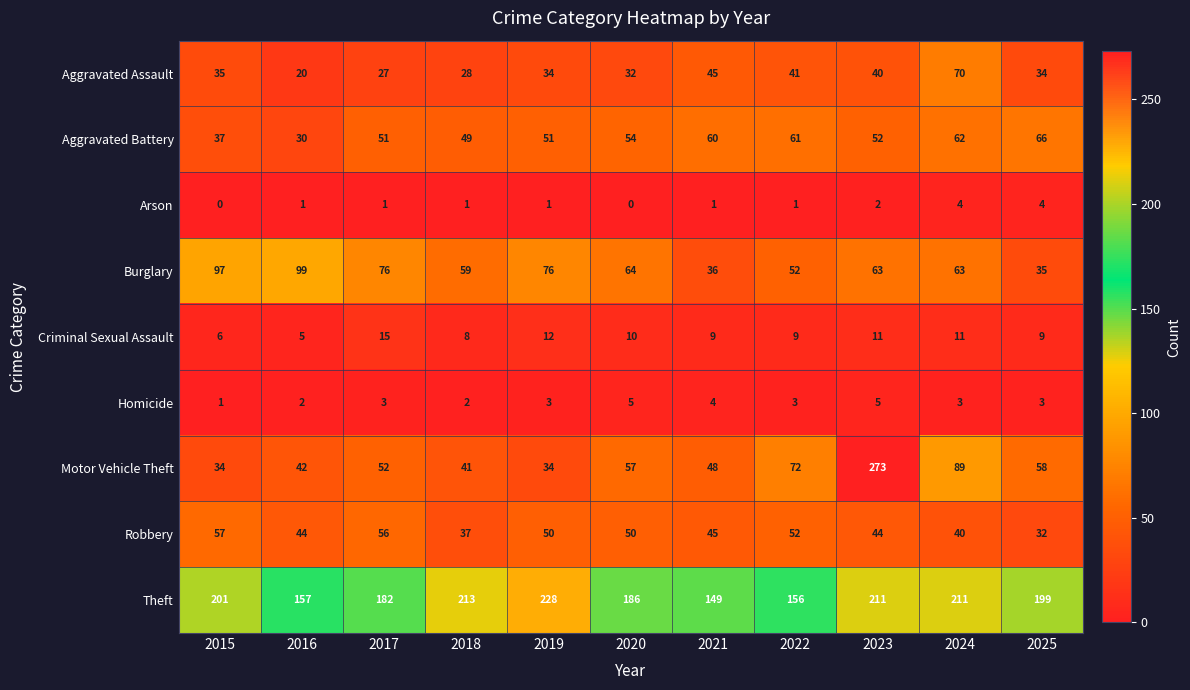

What is the difference between the highest and lowest values at 2017?

181